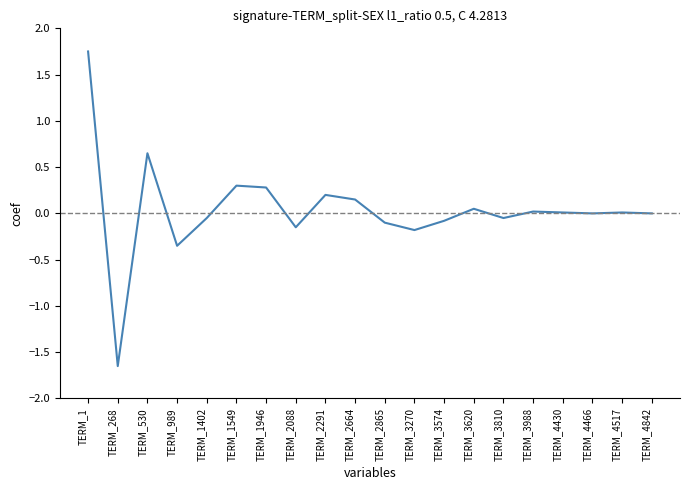

True or false: the data shows 0.4 at TERM_1946.

False